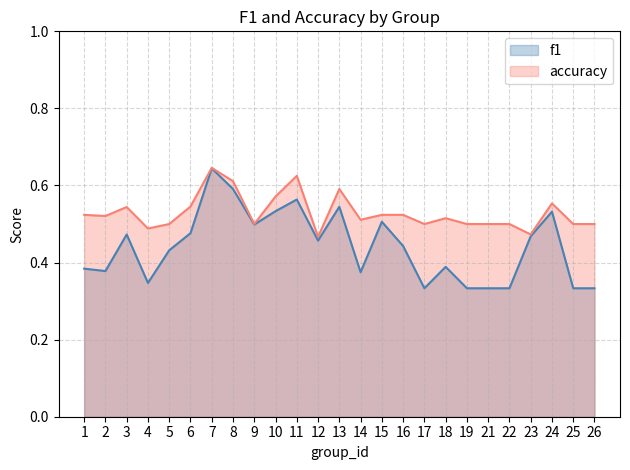

How many accuracy values are between 0 and 1?

25